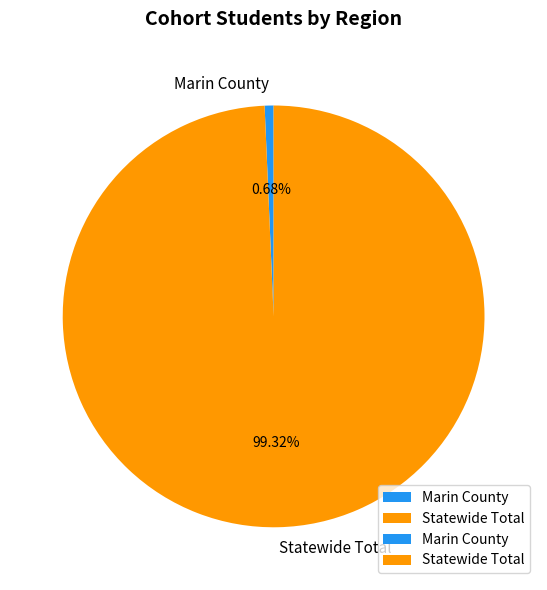

Does any single category account for the majority?

Yes